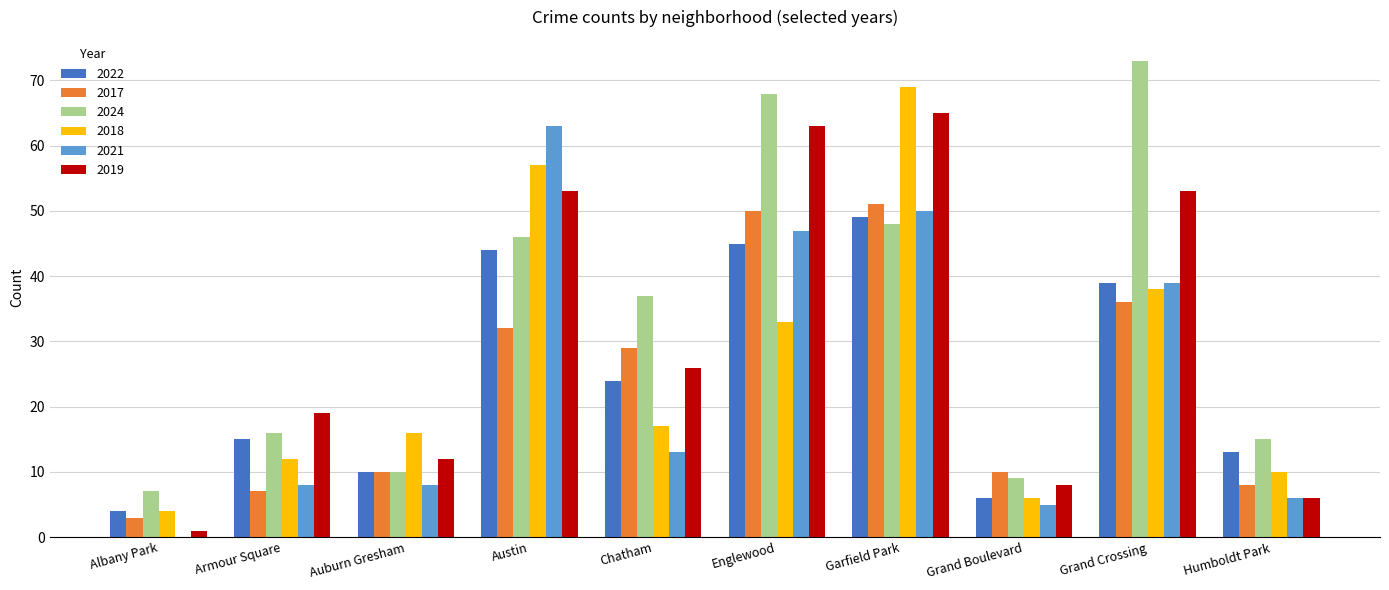

What is the sum of all 2021 values?

239